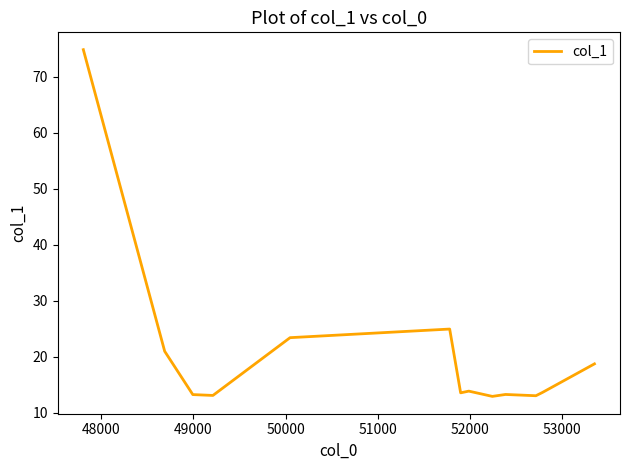

What is the sum of all values?

269.5